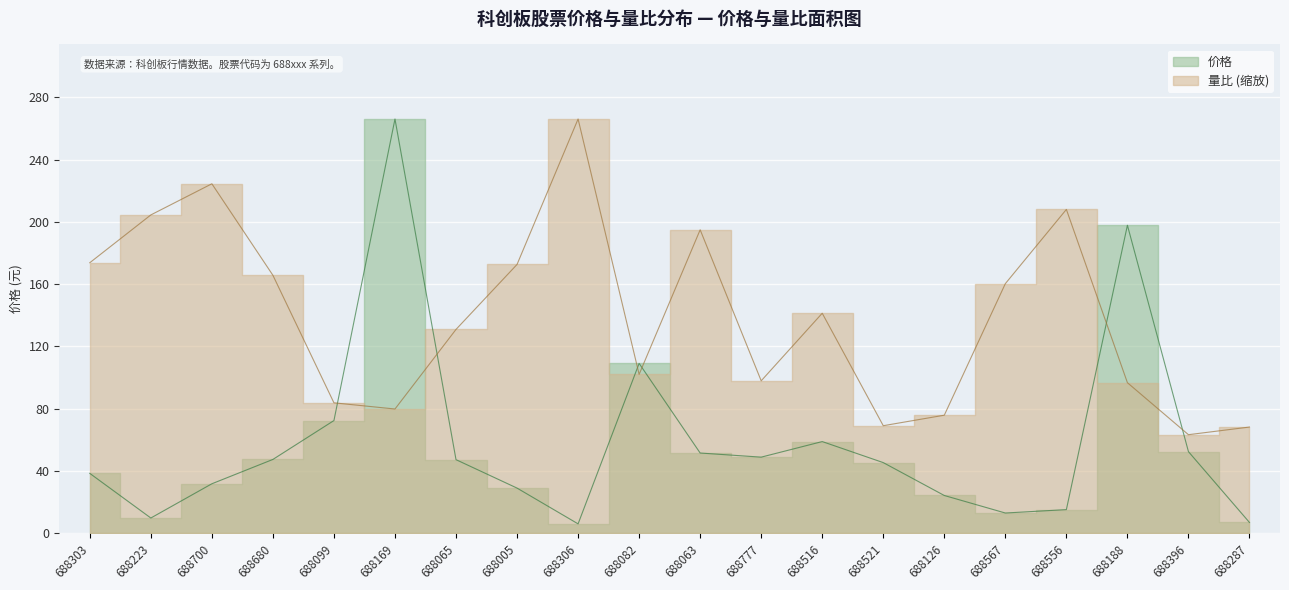

Reading right to left, extract all data points from this chart.

价格: 688287=6.9	688396=52.4	688188=197.8	688556=15.2	688567=13.0	688126=24.2	688521=45.4	688516=58.9	688777=48.9	688063=51.5	688082=109.1	688306=6.0	688005=29.0	688065=47.2	688169=266.0	688099=72.4	688680=47.4	688700=31.8	688223=9.8	688303=38.4
量比: 688287=68.2	688396=63.3	688188=96.7	688556=207.9	688567=160.3	688126=75.8	688521=69.1	688516=141.3	688777=97.9	688063=194.9	688082=102.0	688306=266.0	688005=172.6	688065=130.9	688169=79.8	688099=83.7	688680=165.7	688700=224.4	688223=204.4	688303=173.7